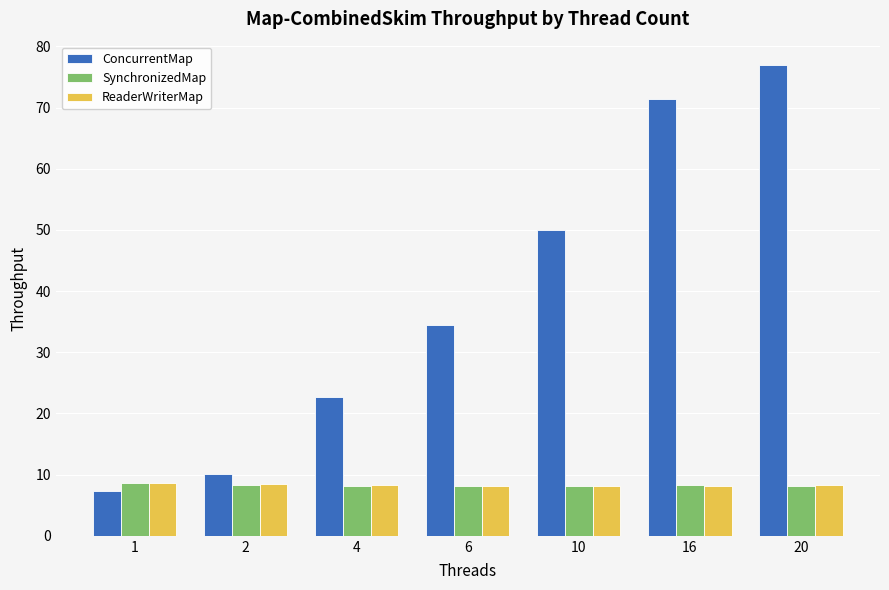

Which label corresponds to the largest value in the chart?

20